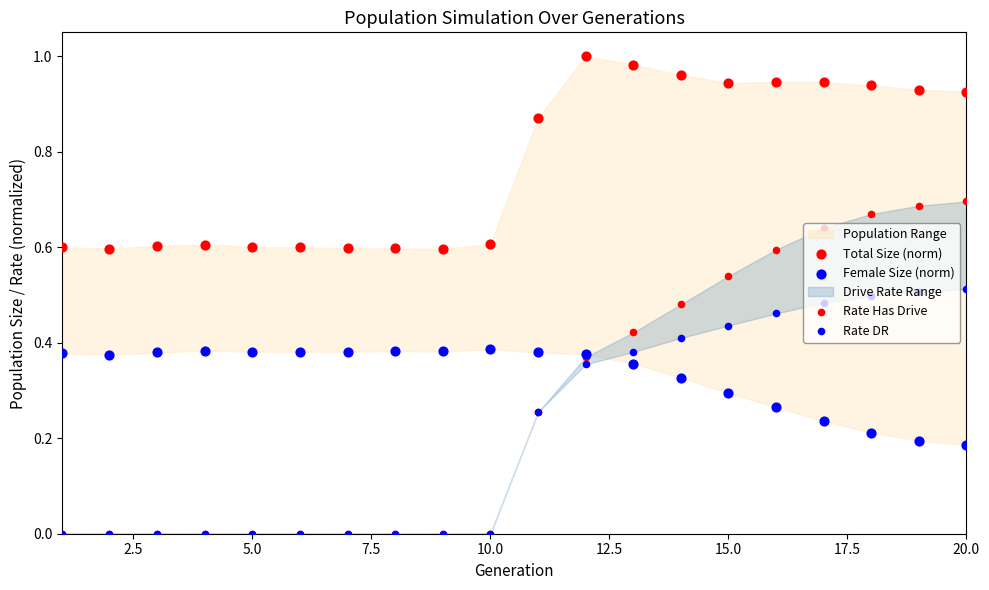

Which series contains the highest Y value?

Total Size (norm)